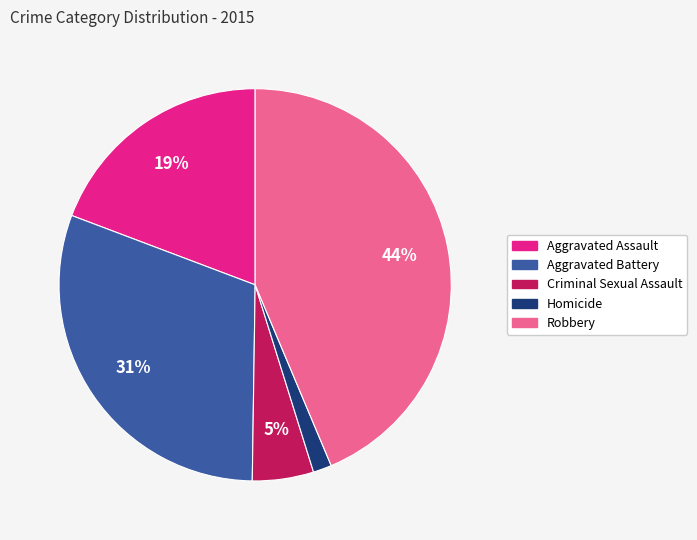

How many slices are in this pie chart?

5